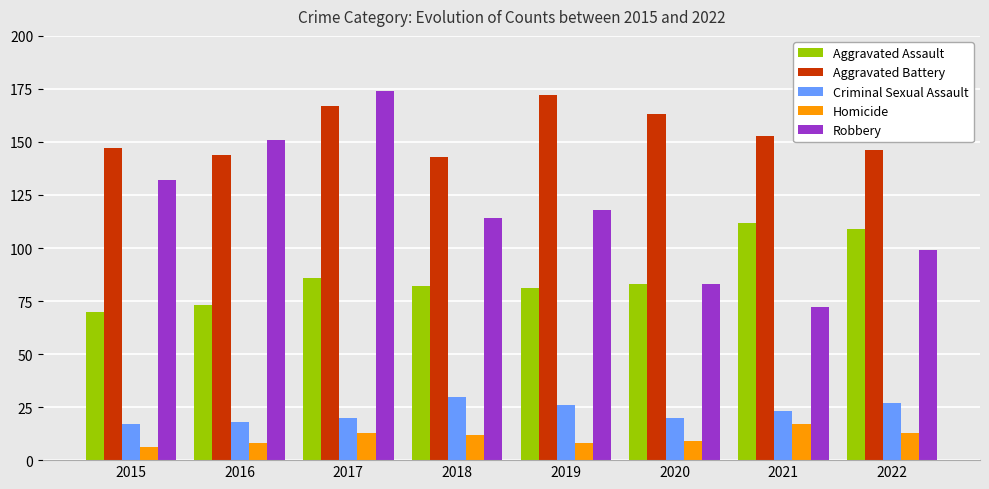

What is the approximate value of Criminal Sexual Assault at 2019?

26